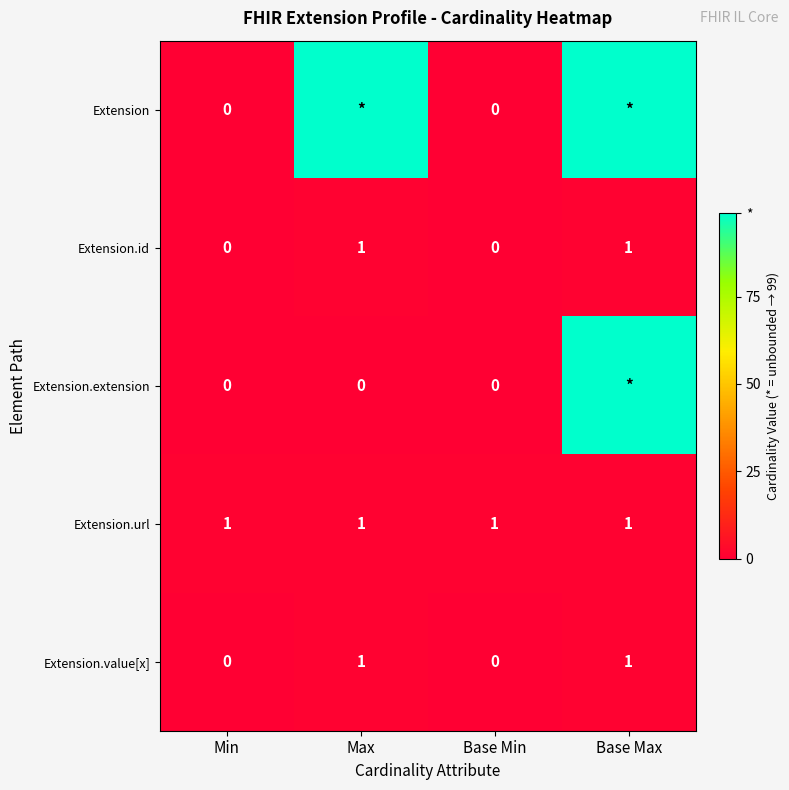

What is the total value across all series at Min?

1